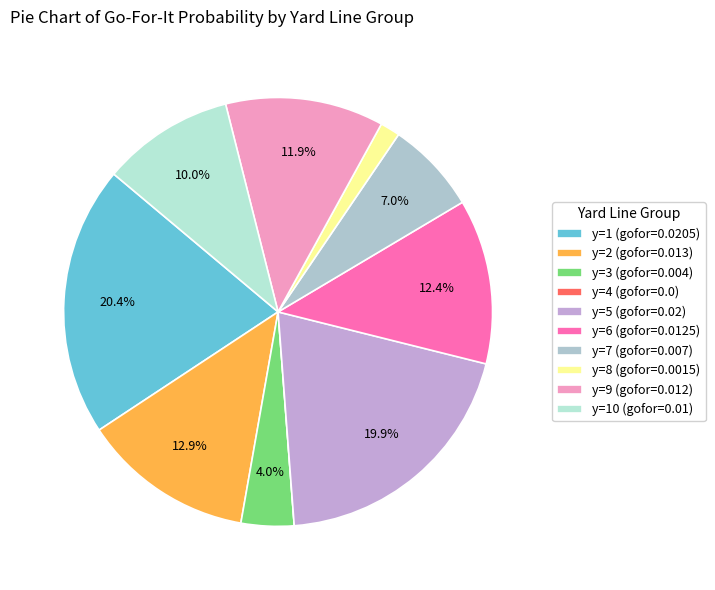

To the nearest percent, what is the average slice percentage?

10%